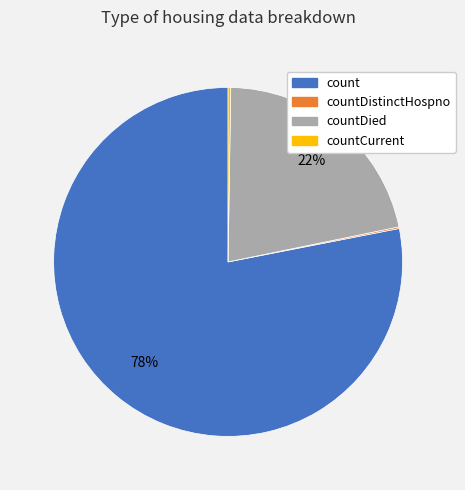

Which category has the biggest portion of the pie?

count